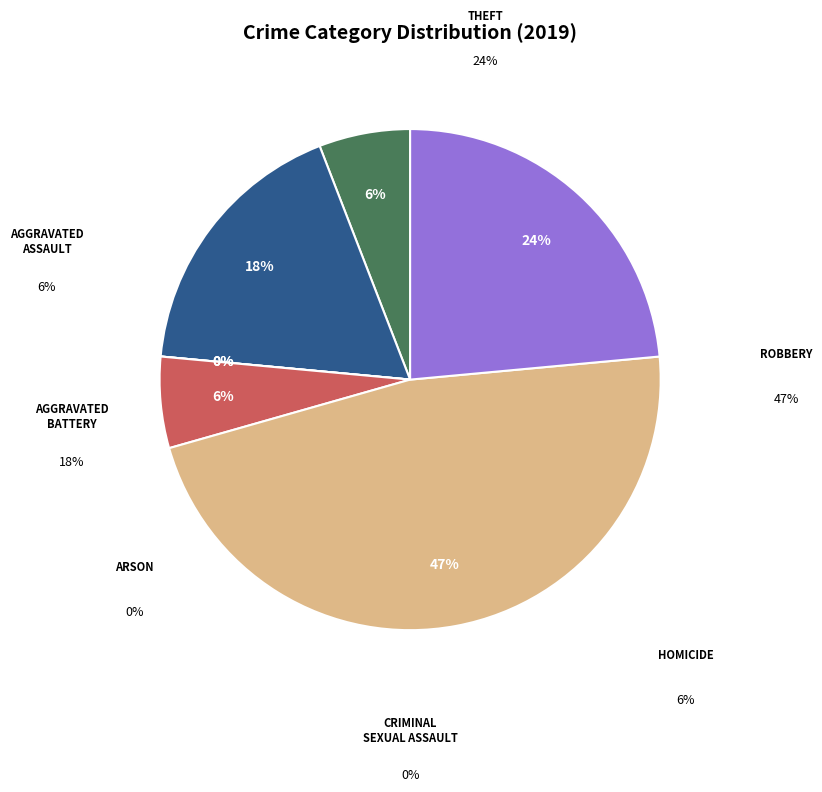

What is the smallest slice in the pie chart?

Arson